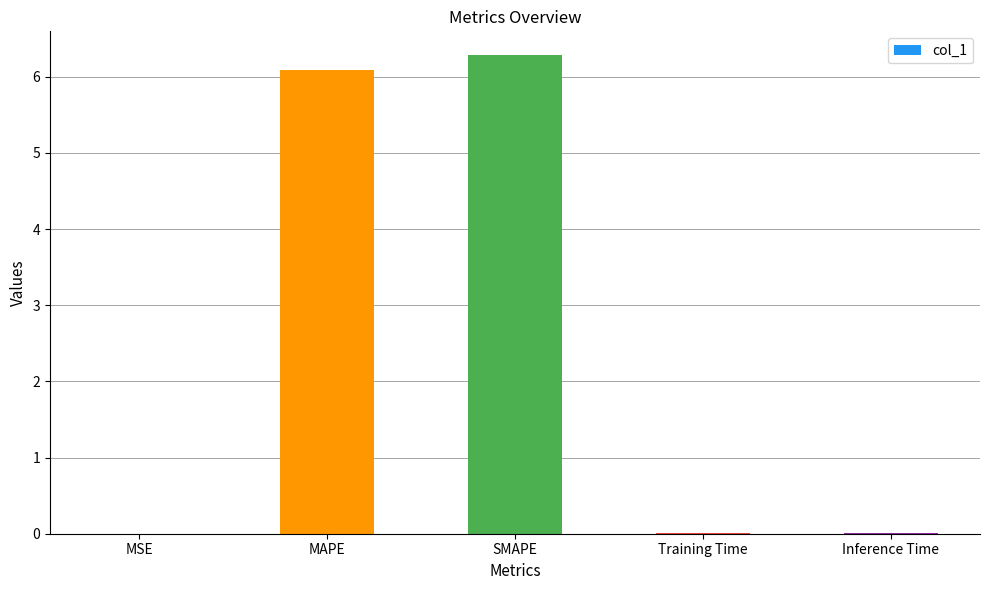

What is the maximum value shown in the chart?

6.3